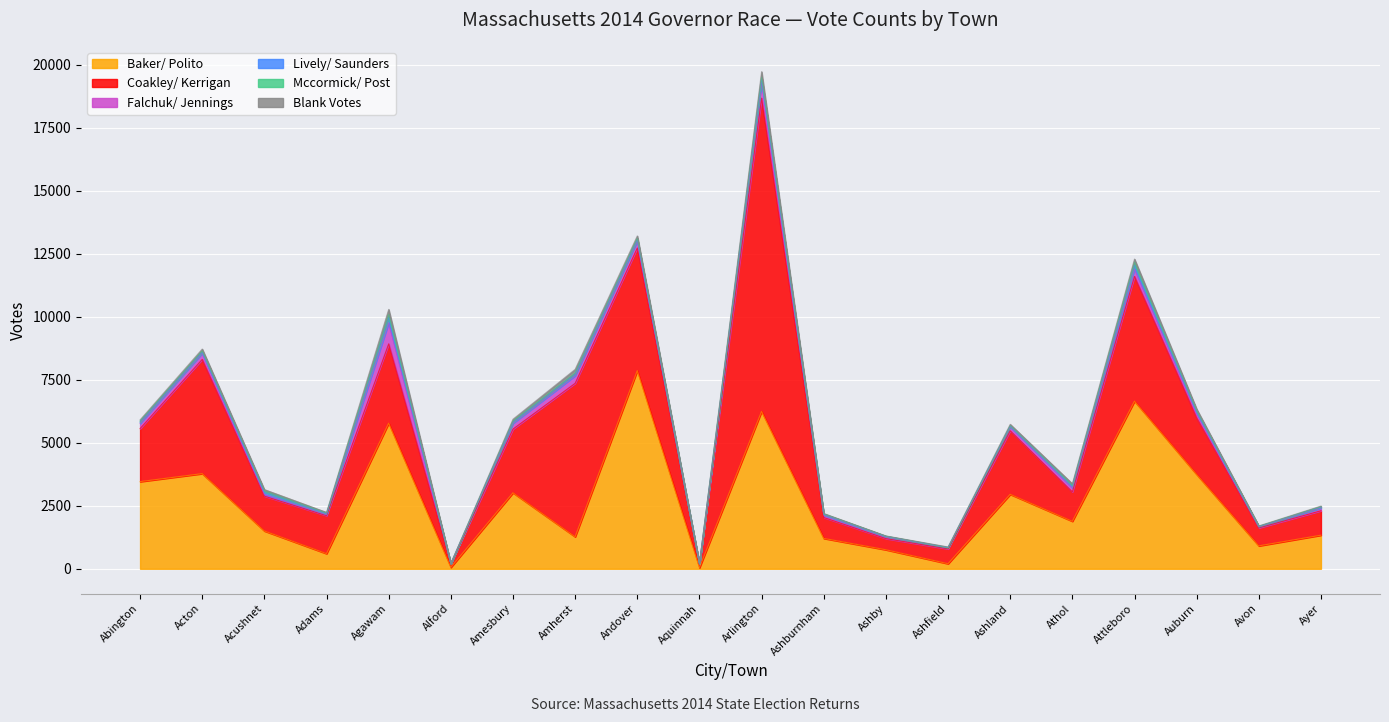

True or false: Falchuk/ Jennings has a value of 161 at Athol.

True